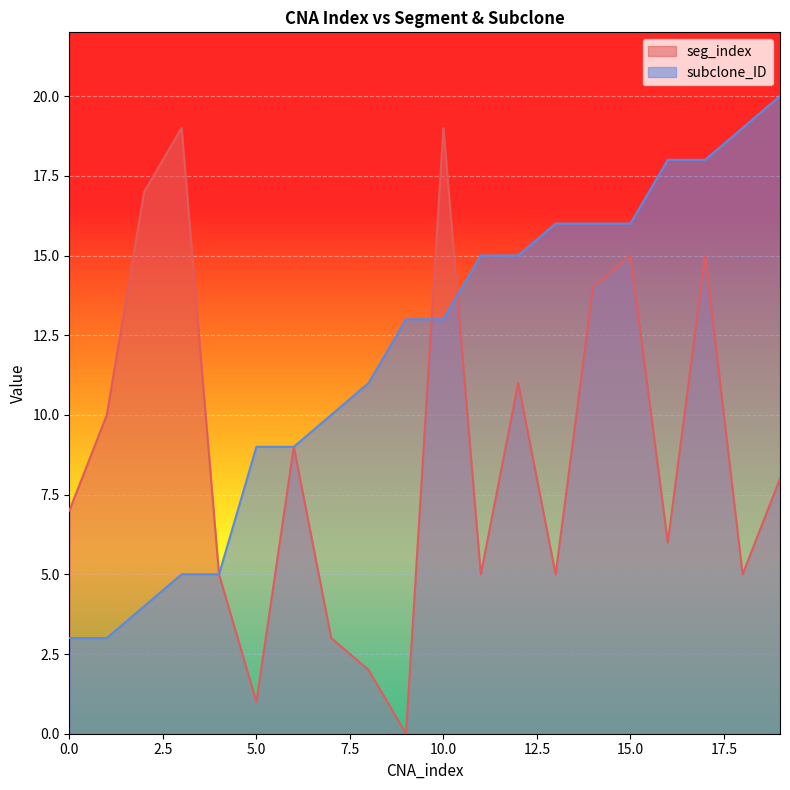

Is it true that subclone_ID equals 3 at 1?

True